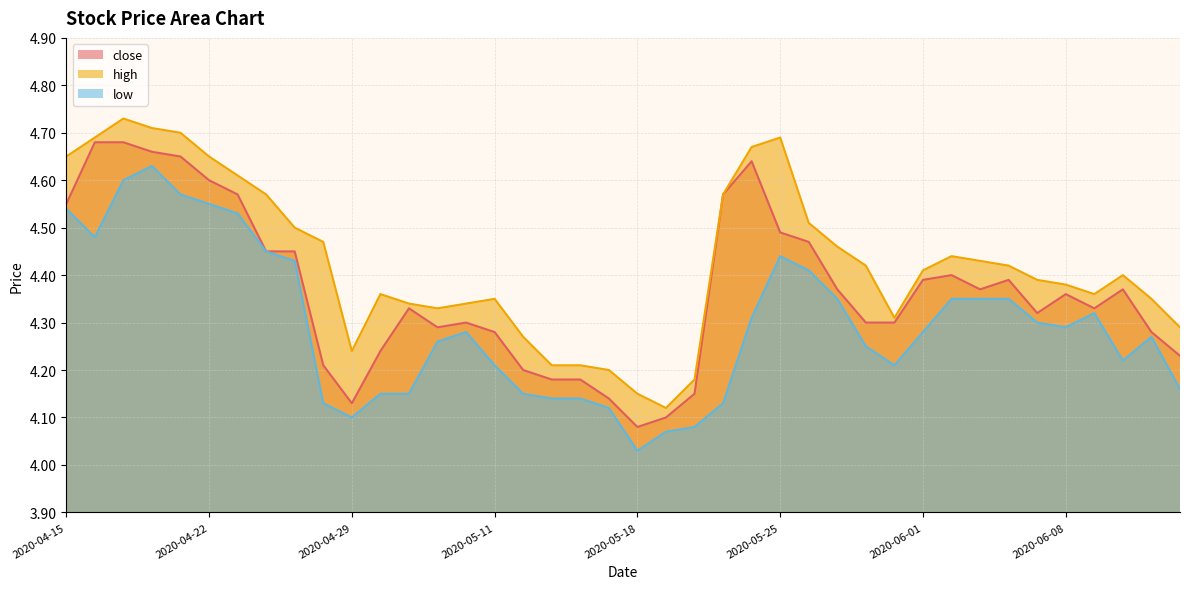

Count the number of categories in the chart.

40